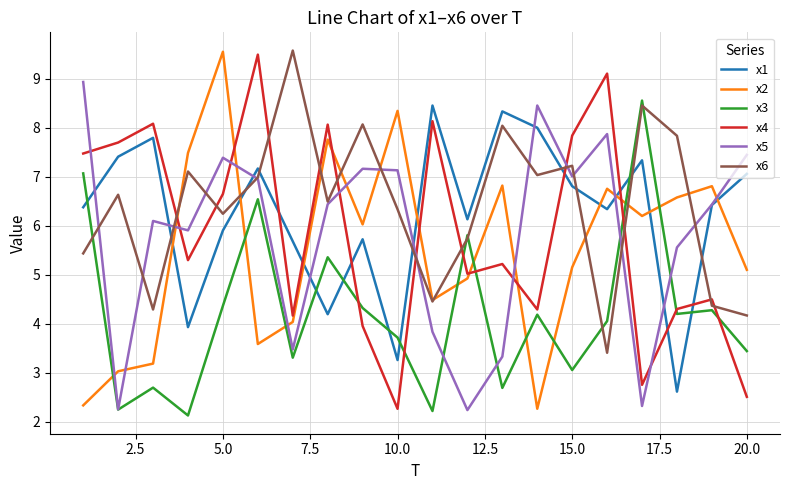

What is the maximum value shown in the chart?

9.6